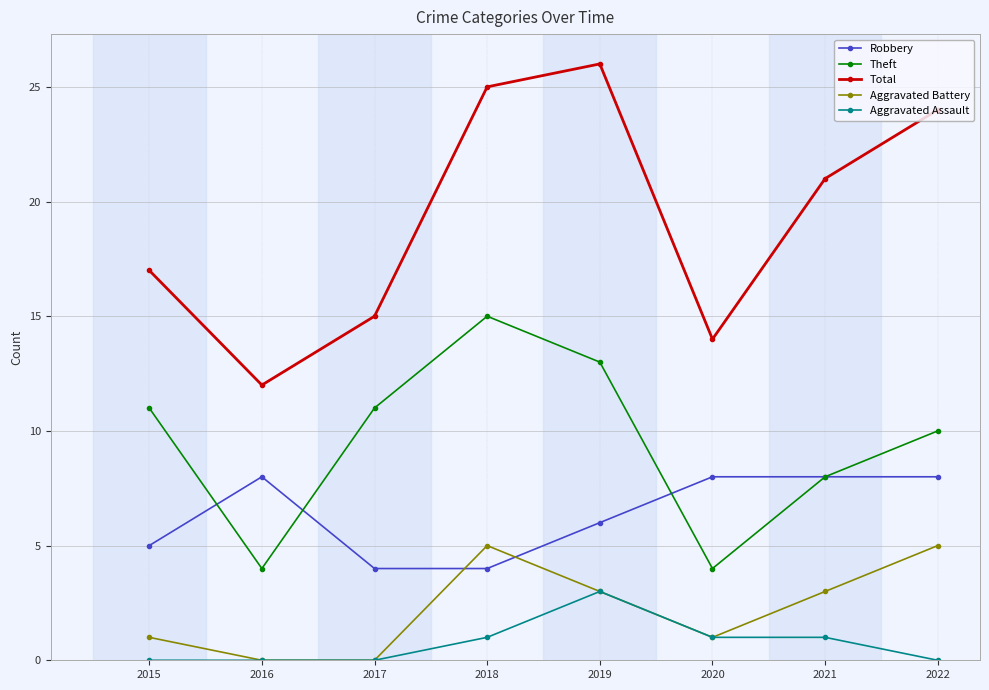

What is the sum of the Theft values at 2022 and 2016?

14